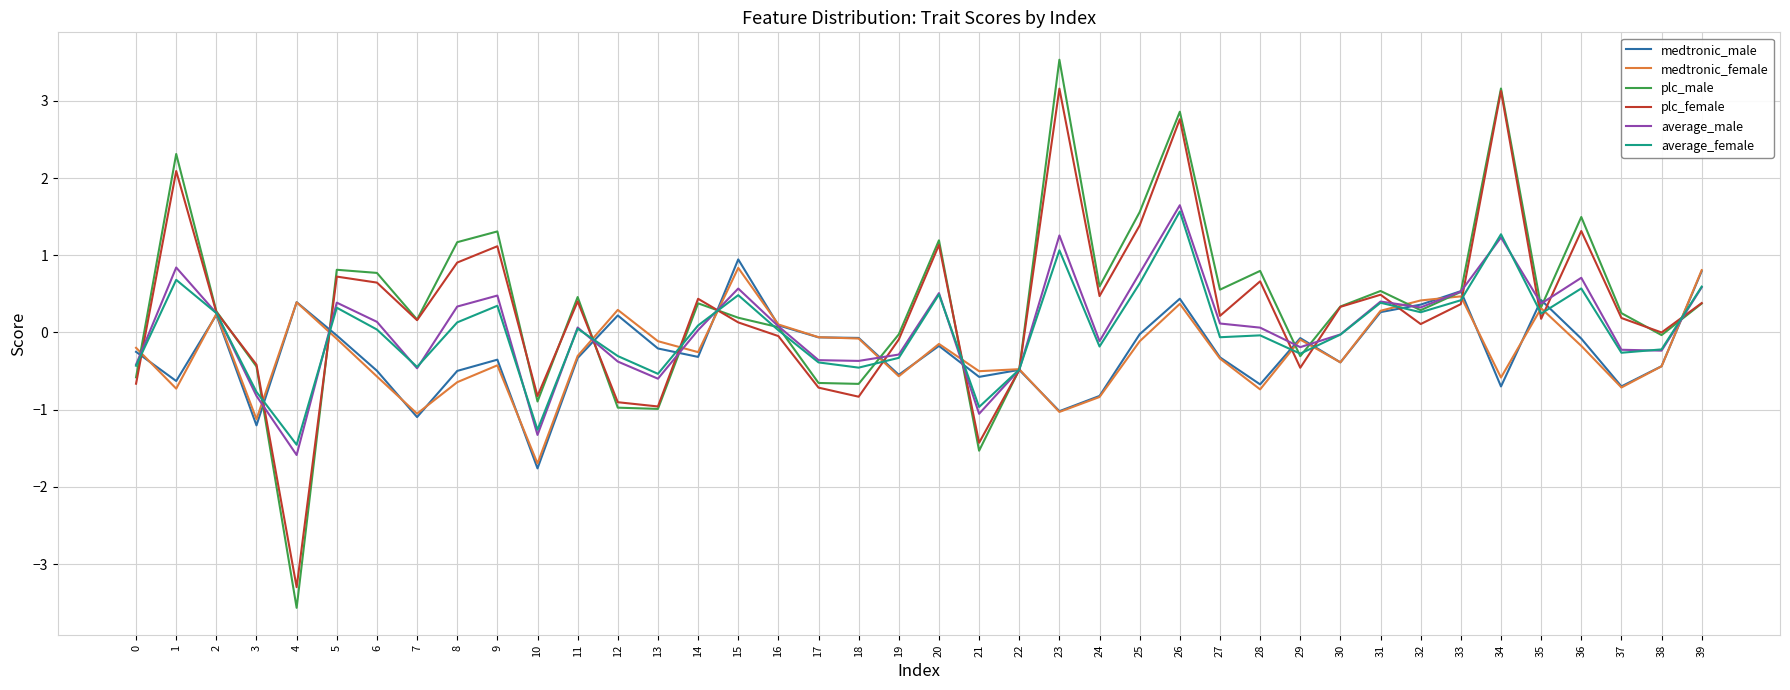

What is the maximum value for plc_male?

3.5